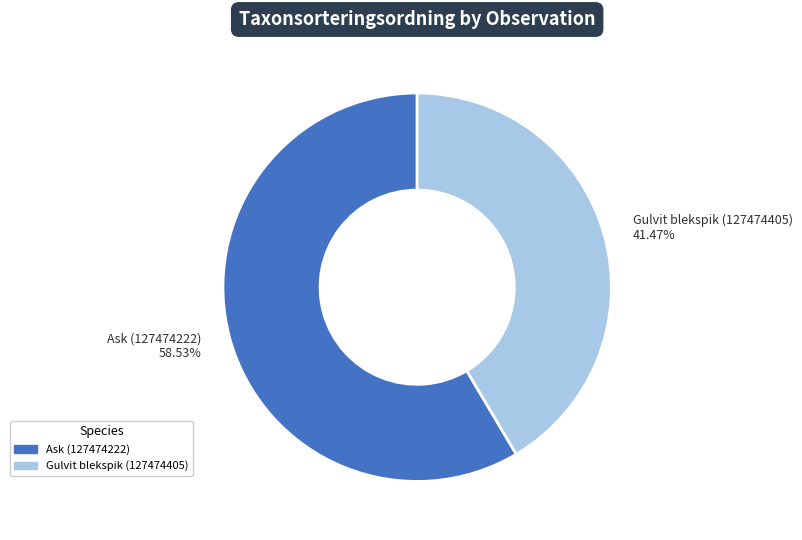

To the nearest percent, what is the difference between the largest and smallest slice percentages?

17%